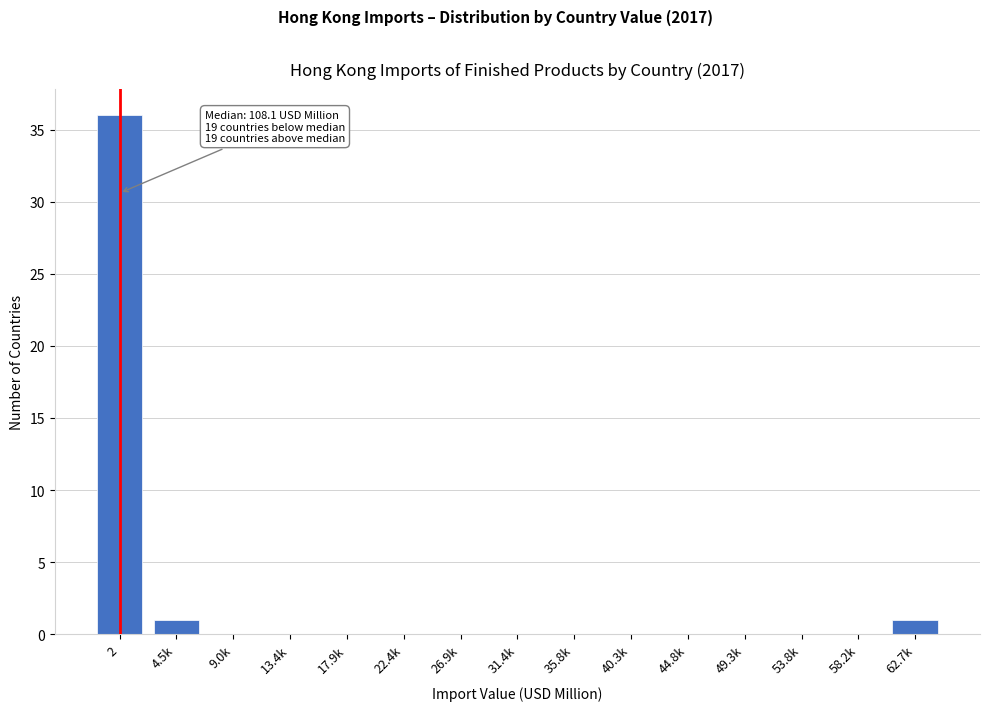

Reading left to right, transcribe all the data shown in this chart.

2=36	4.5k=1	9.0k=0	13.4k=0	17.9k=0	22.4k=0	26.9k=0	31.4k=0	35.8k=0	40.3k=0	44.8k=0	49.3k=0	53.8k=0	58.2k=0	62.7k=1